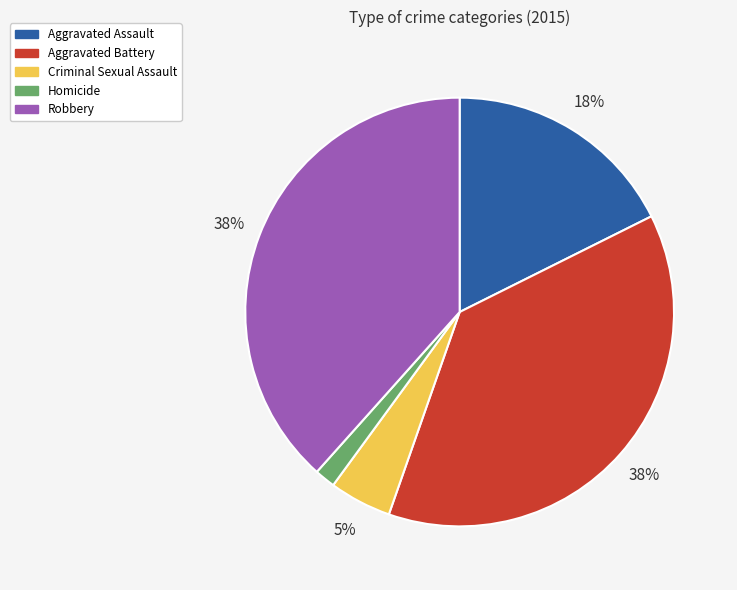

To the nearest percent, what is the combined percentage of Aggravated Battery and Aggravated Assault?

55%